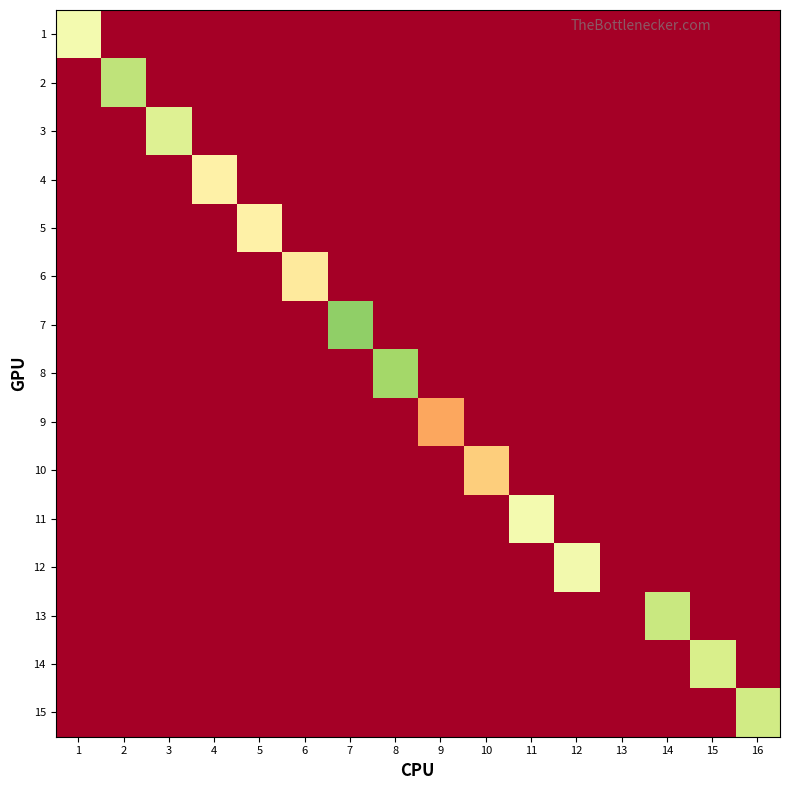

The value of 14 at 12 is 0.0. True or false?

True